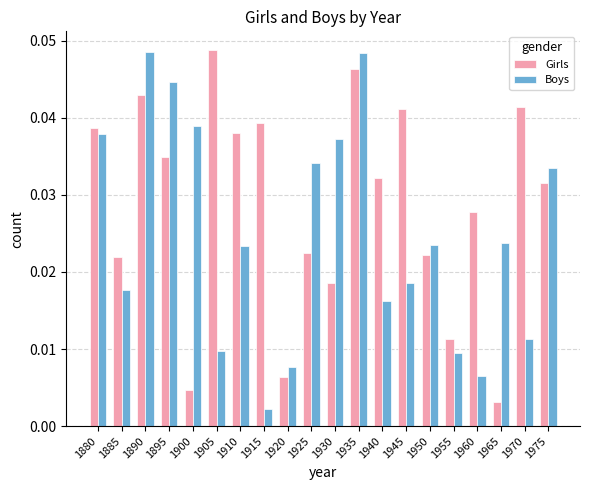

Which category has the lowest value in the Boys series?

1915